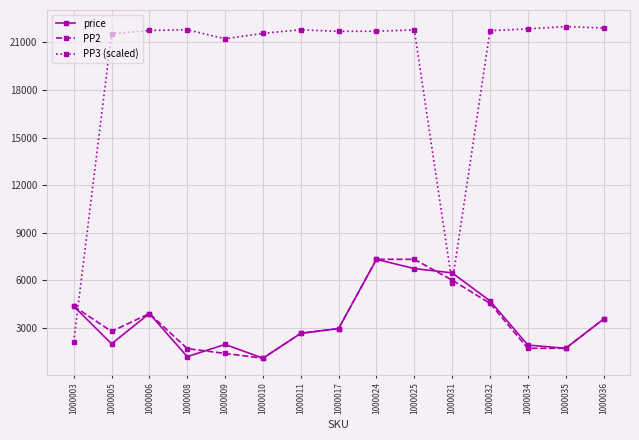

What is the highest value of the price series?

7332.0